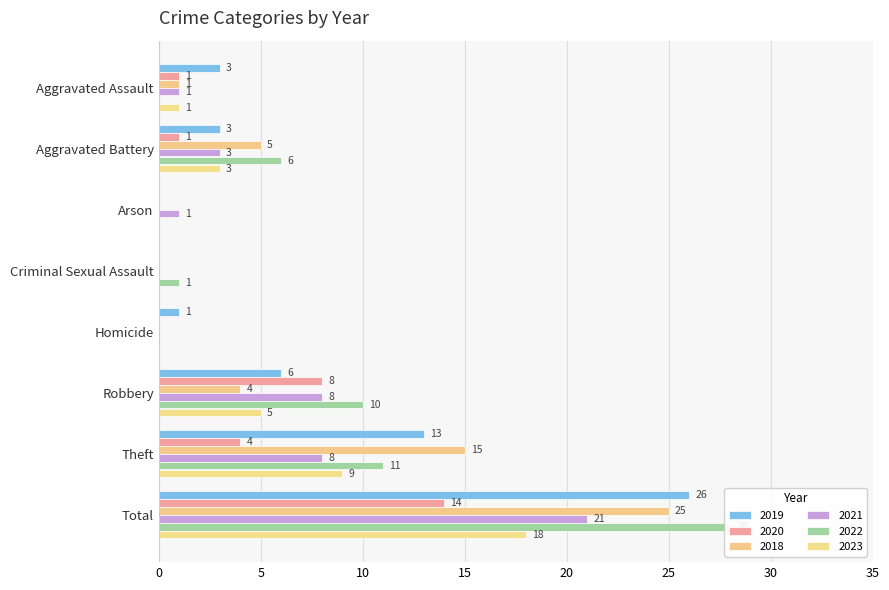

List the series in order of their peak value, highest first.

2022, 2019, 2018, 2021, 2023, 2020